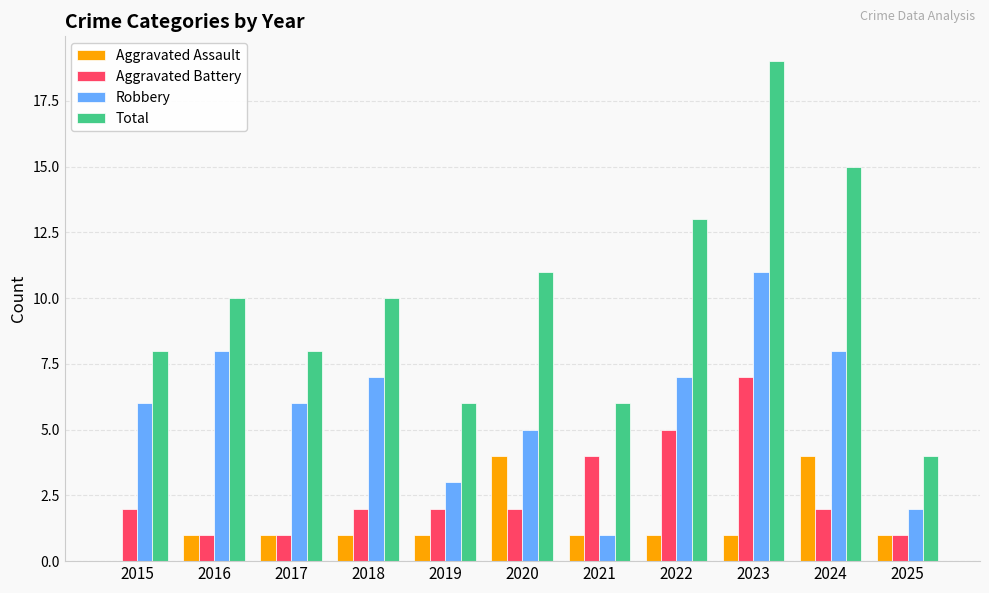

What is the spread (max minus min) of values at 2016?

9